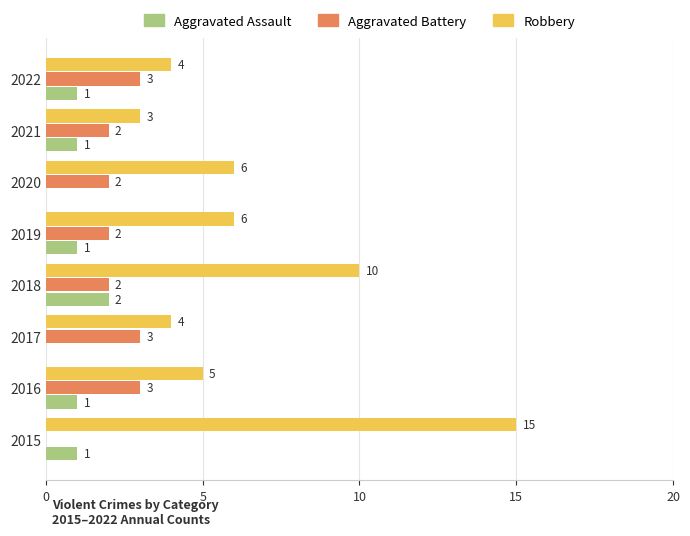

Where is Robbery nearest to the value 9?

2018